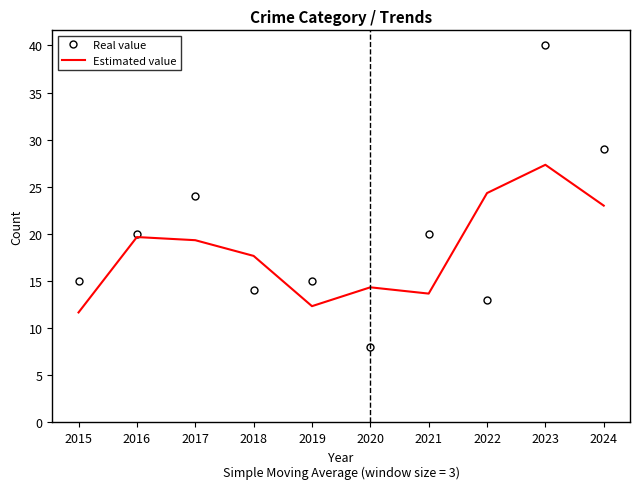

Rank the series by their average value, from lowest to highest.

Estimated value, Real value